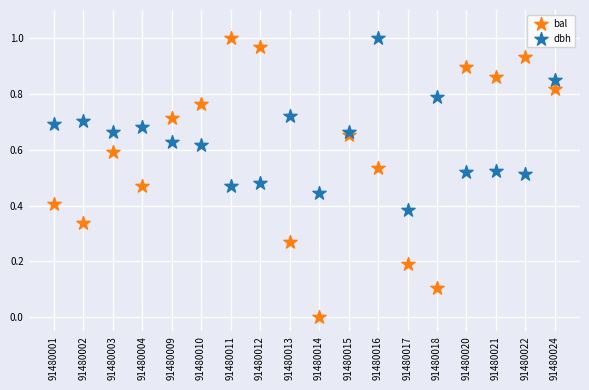

Which series contains the lowest Y value?

bal